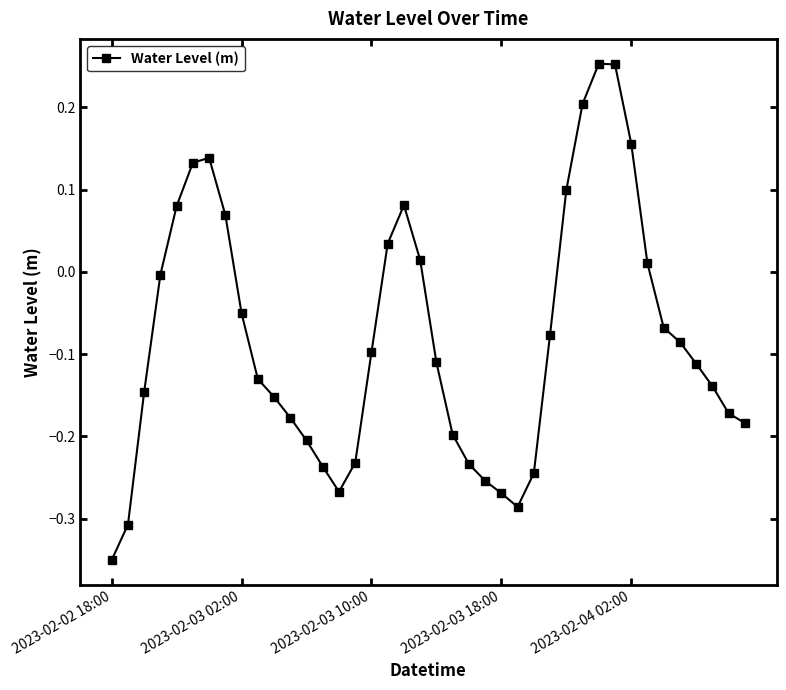

What is the sum of all values?

-3.3